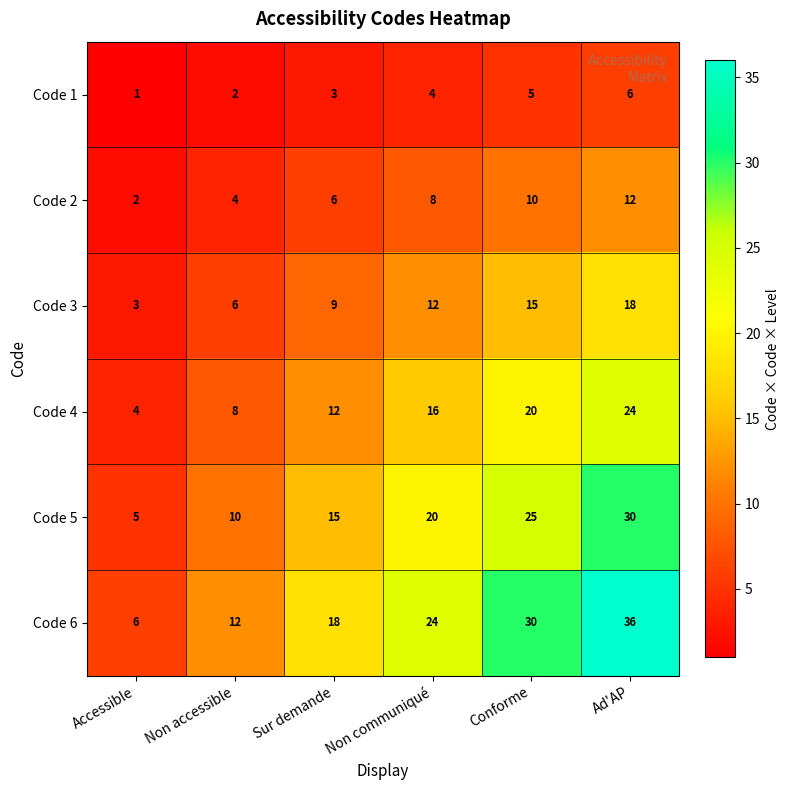

What is the maximum value for Code 5?

30